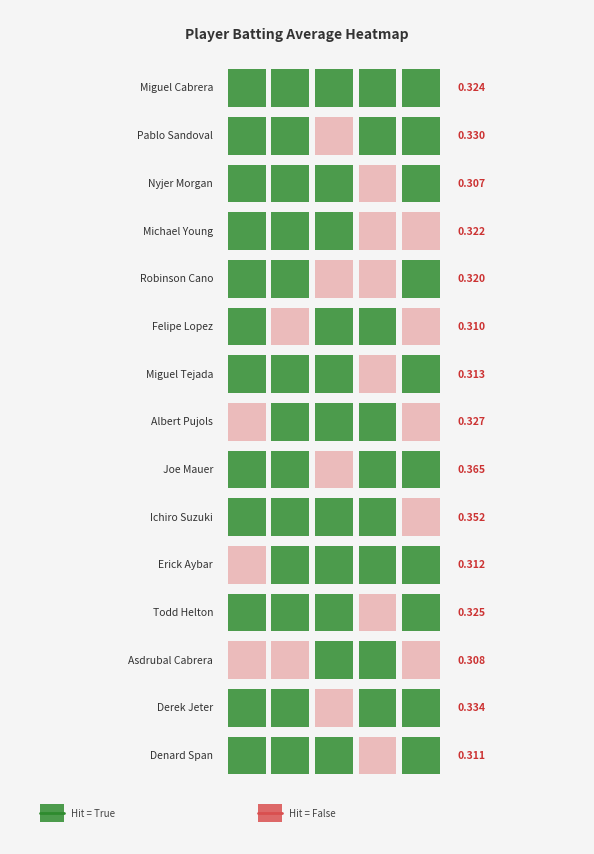

The value of Michael Young at 0 is 0.5. True or false?

False